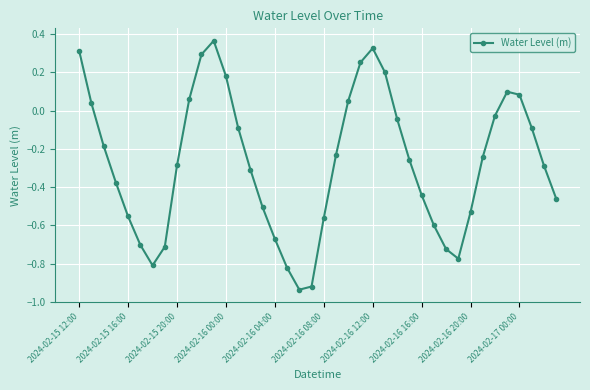

How many values are below zero?

28